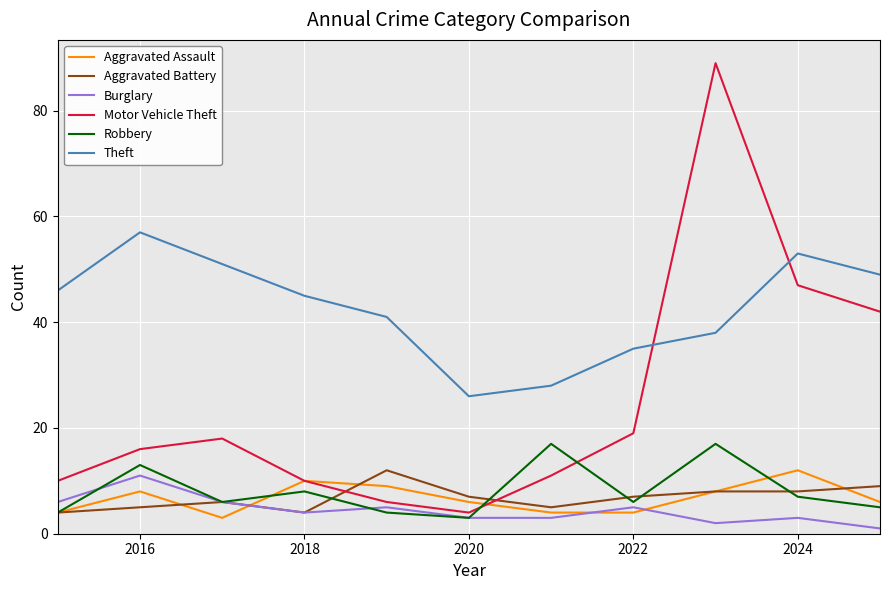

True or false: Burglary and Theft cross at least once.

False